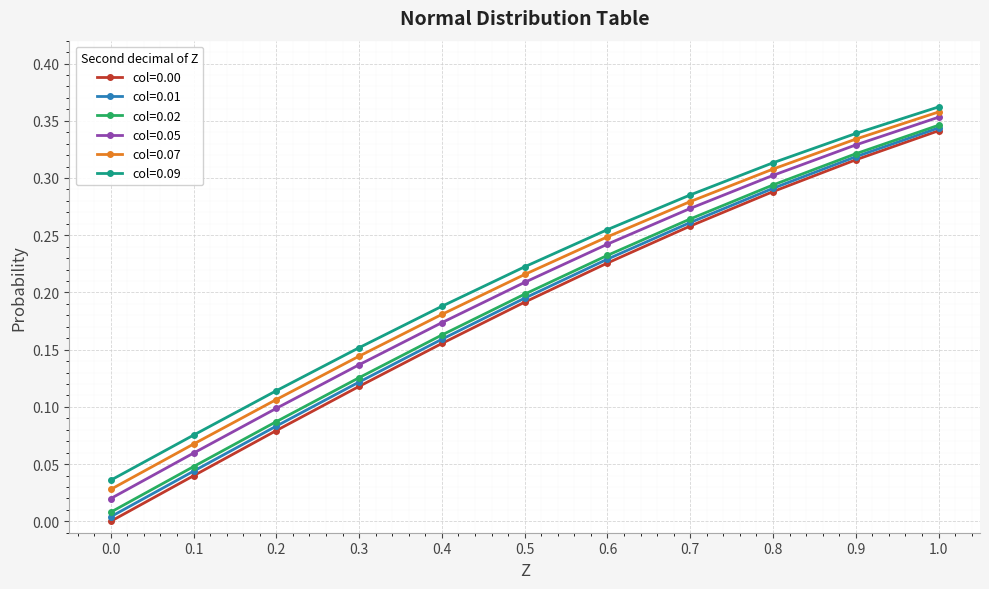

True or false: col=0.09 and col=0.01 intersect in this chart.

False